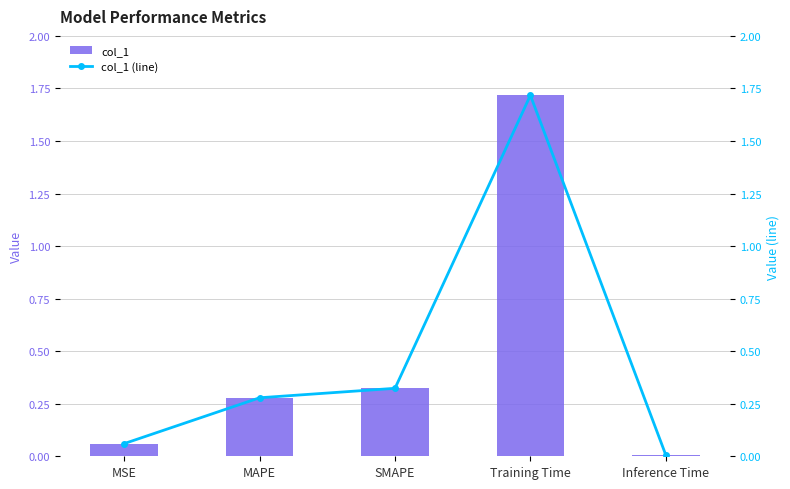

What is the difference between the col_1 (line) values at Training Time and MSE?

1.7